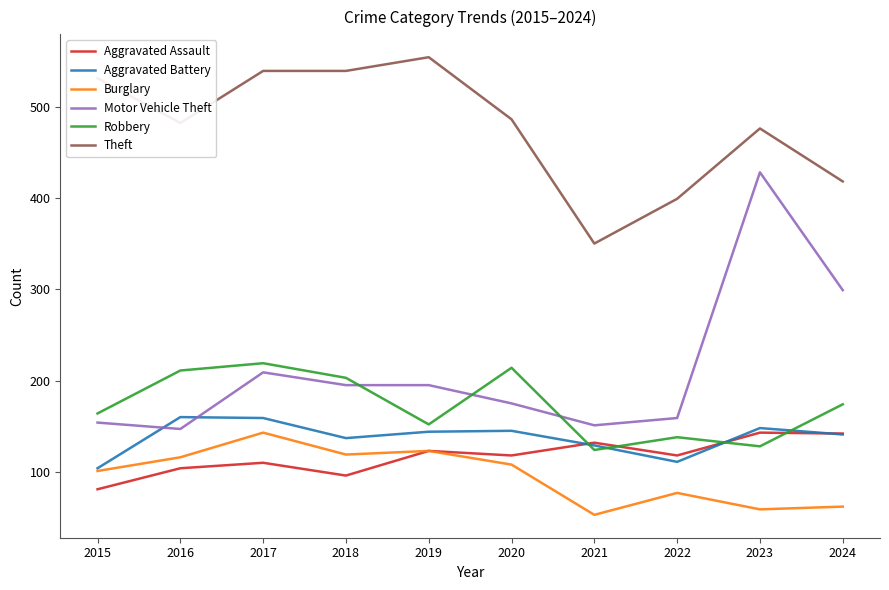

Where is the first local maximum for Burglary?

2017